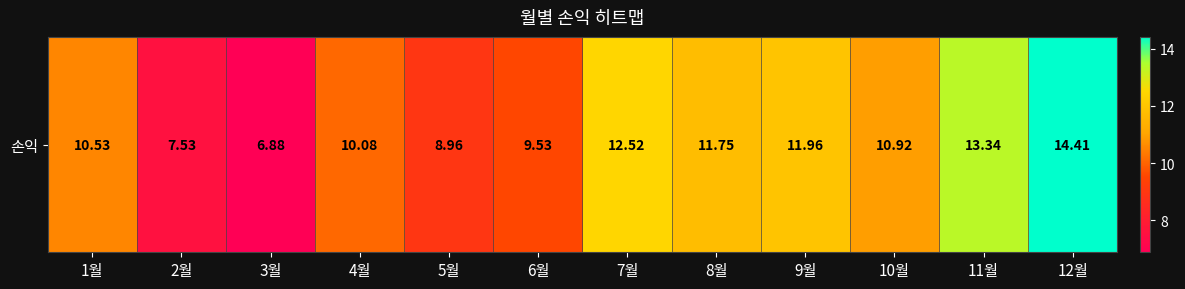

Rank the categories by value from highest to lowest.

12월, 11월, 7월, 9월, 8월, 10월, 1월, 4월, 6월, 5월, 2월, 3월